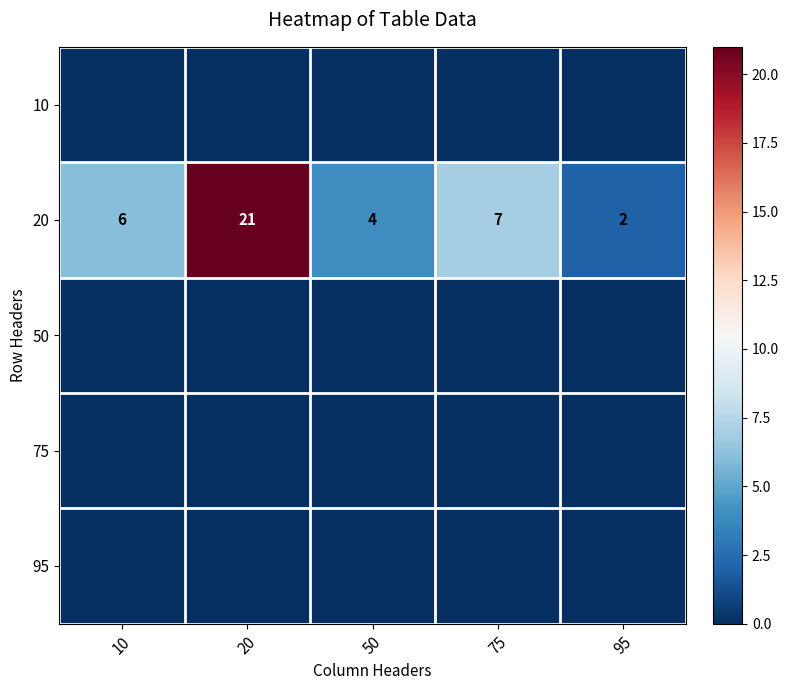

Count the number of data series in this chart.

5